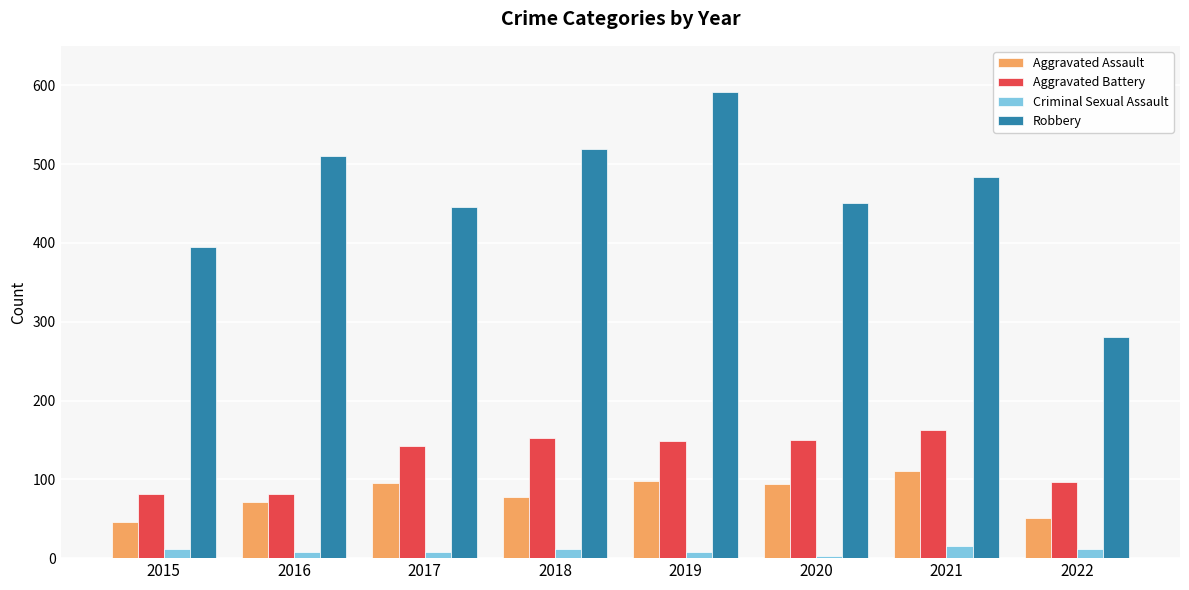

How many bars are there in each group?

4